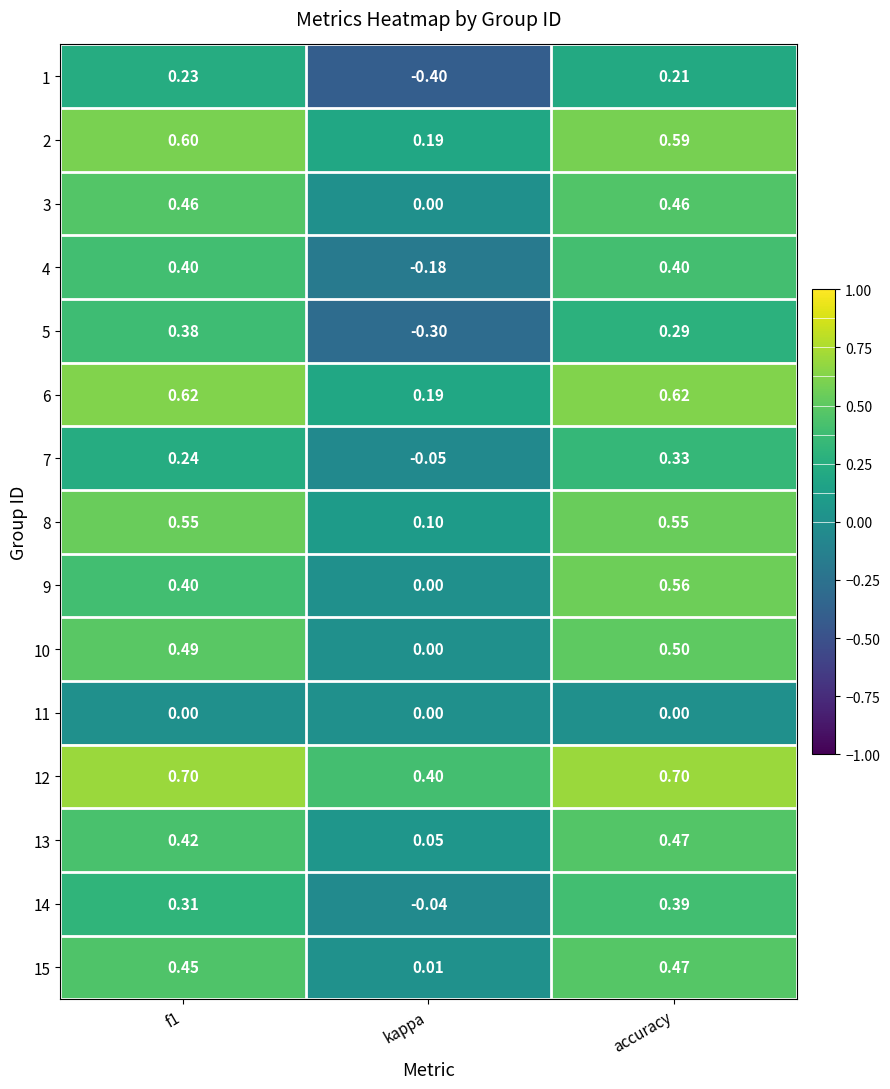

Where is 6 nearest to the value 0?

kappa